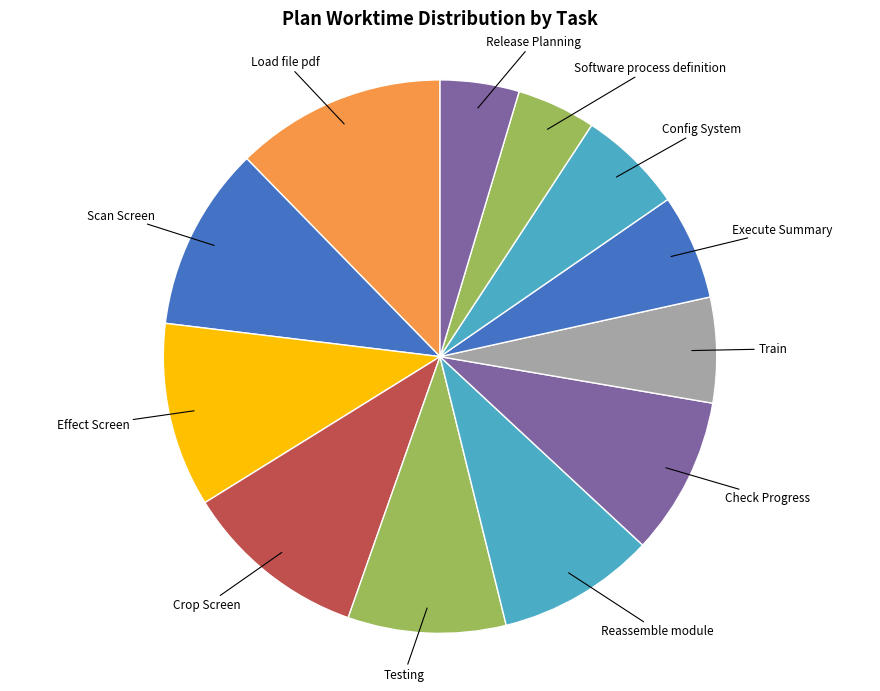

Is it true that Effect Screen is 19% of the pie?

False